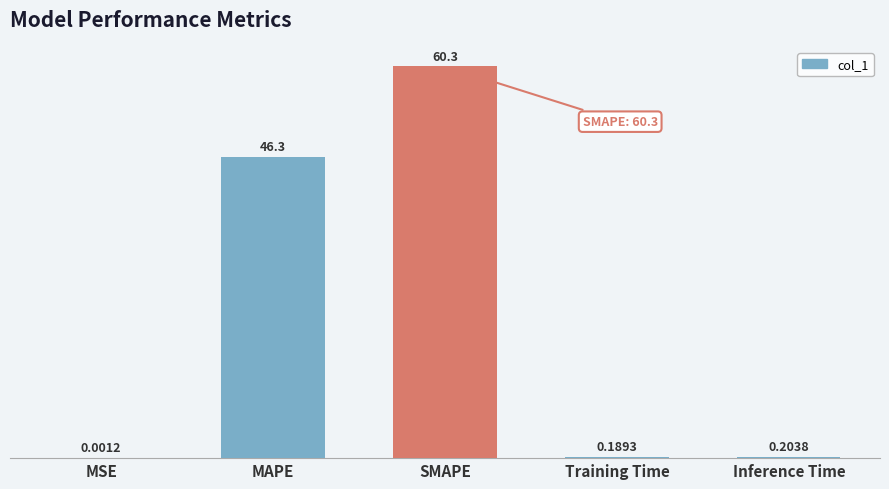

Approximately how many times larger is the value at MAPE compared to SMAPE?

0.8